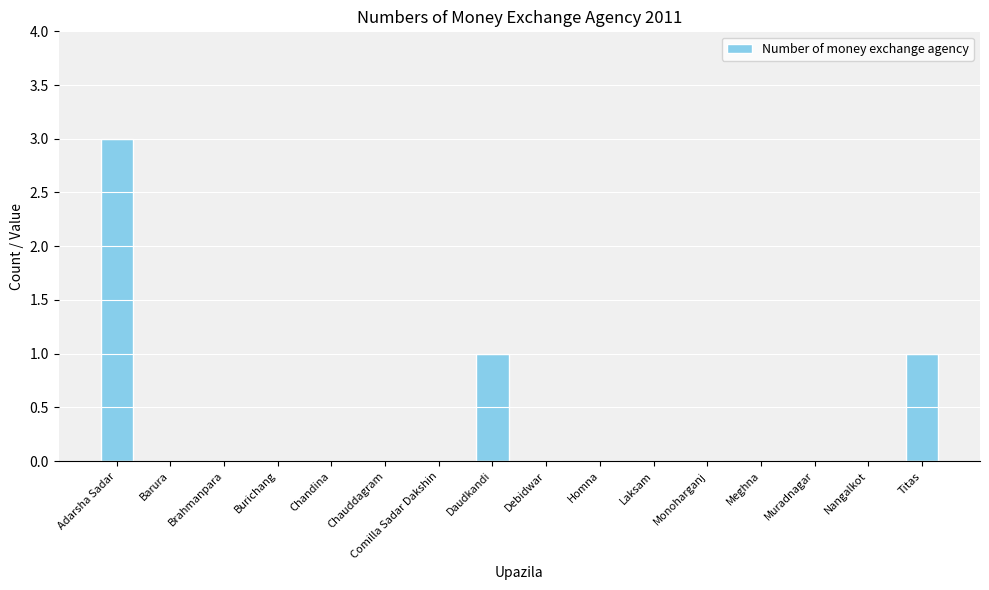

The value at Homna is -1. True or false?

False